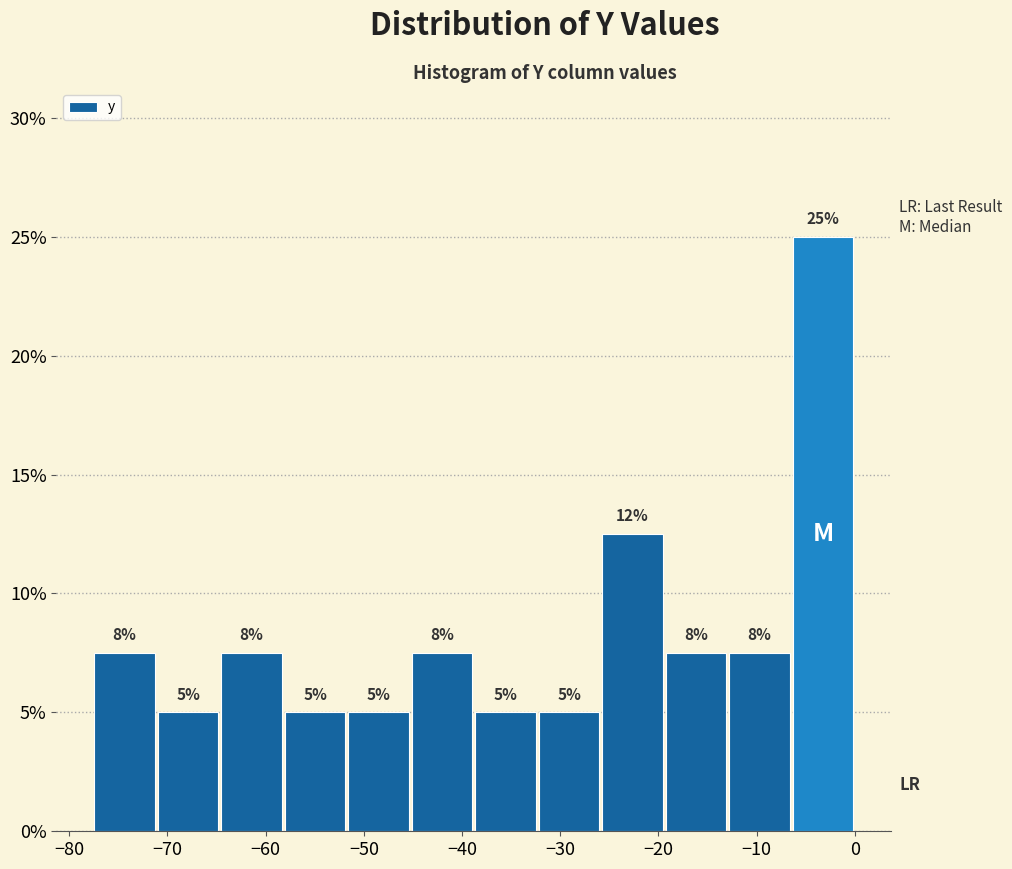

Which range on the x-axis has the tallest bar?

-6 to 0